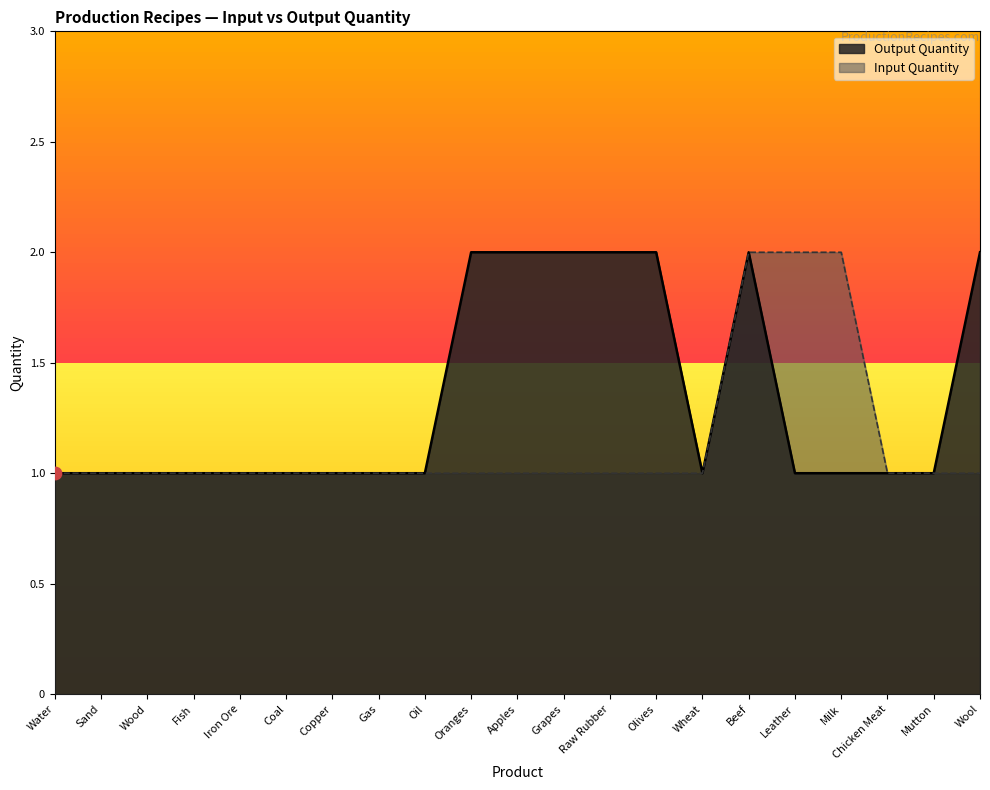

Which series has the widest spread of Y values?

Output Quantity